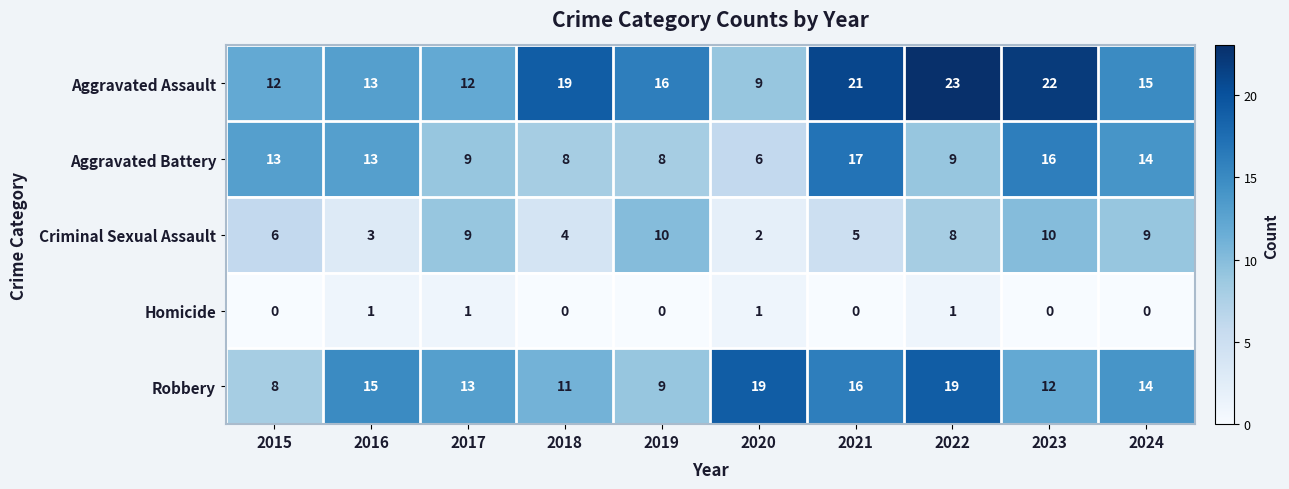

What is the total value across all series at 2022?

60